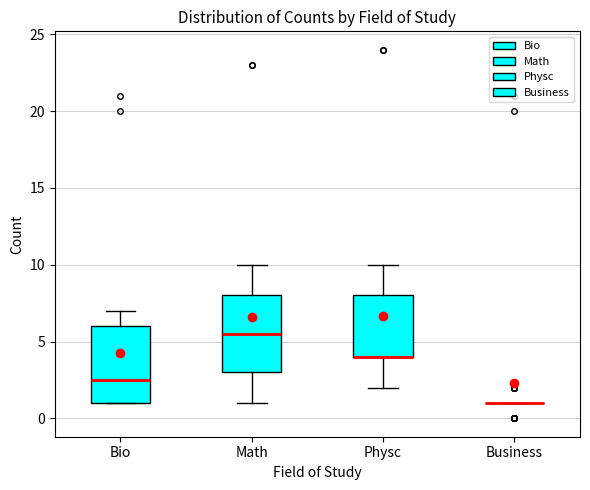

Where is the lower edge of the box for Bio on the y-axis? The values are not printed on the chart, so give them approximately, as read against the axis.

1.0